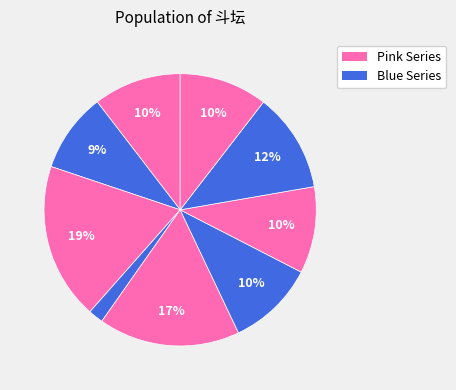

Count the number of slices in the pie.

9